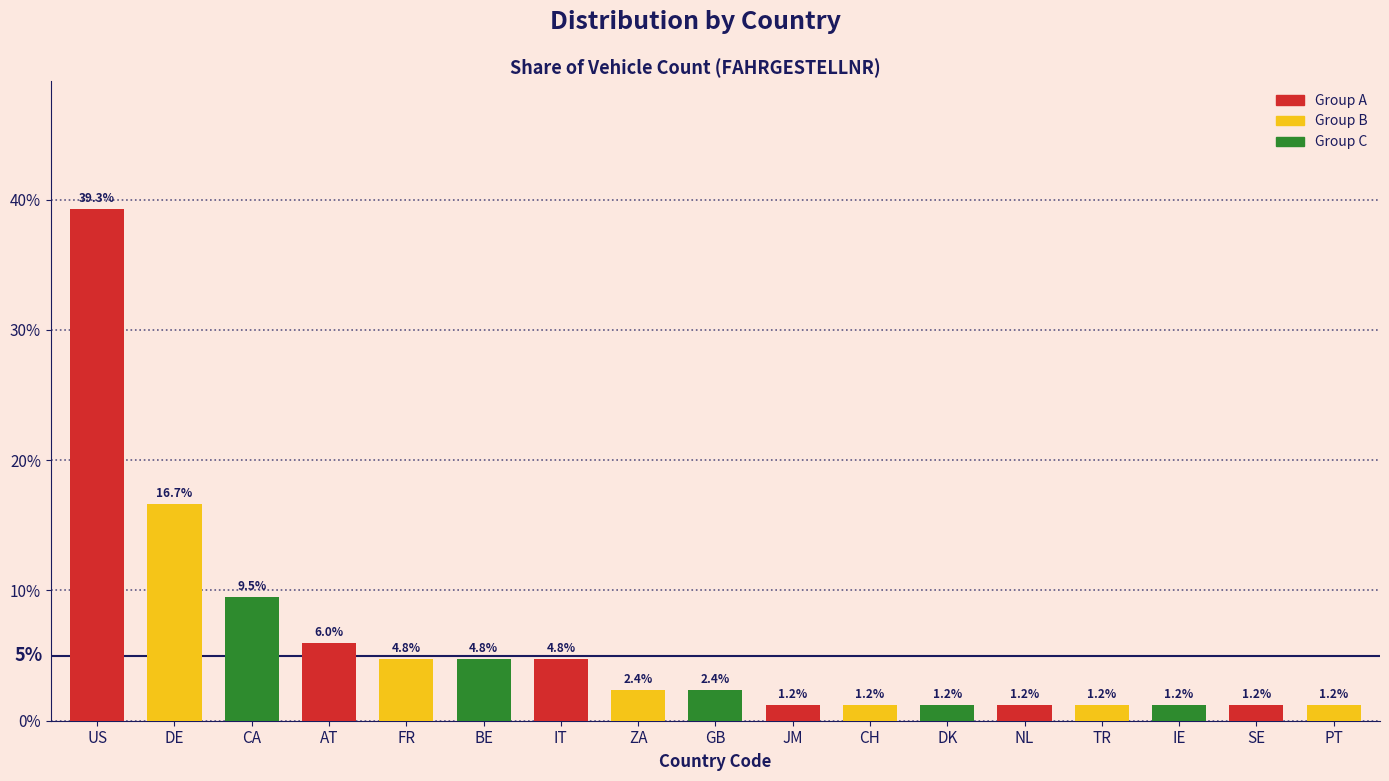

What is the average value?

0.1